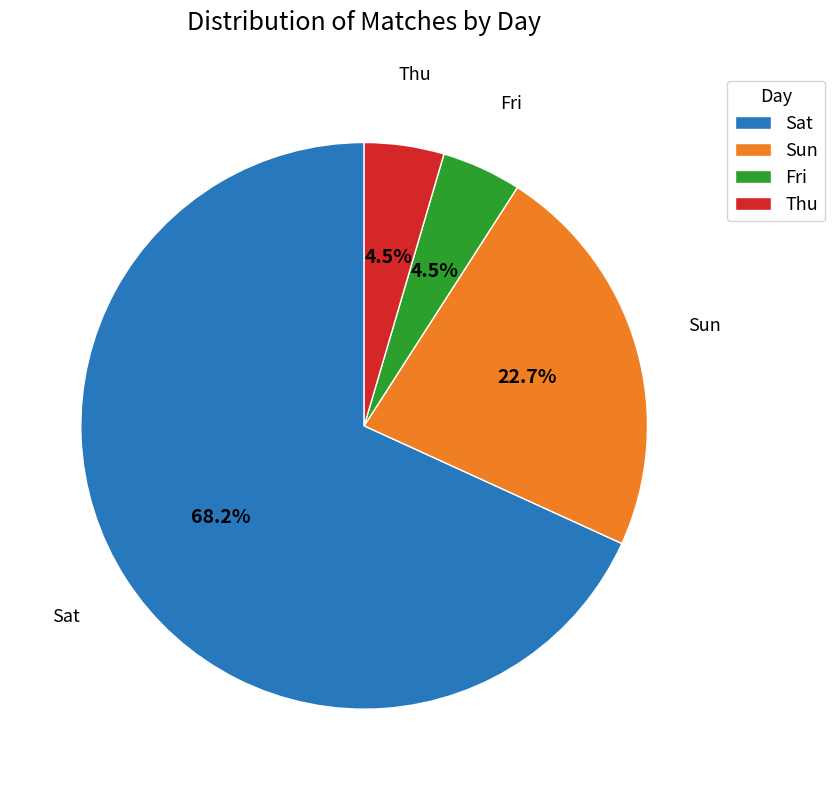

What is the largest slice in the pie chart?

Sat